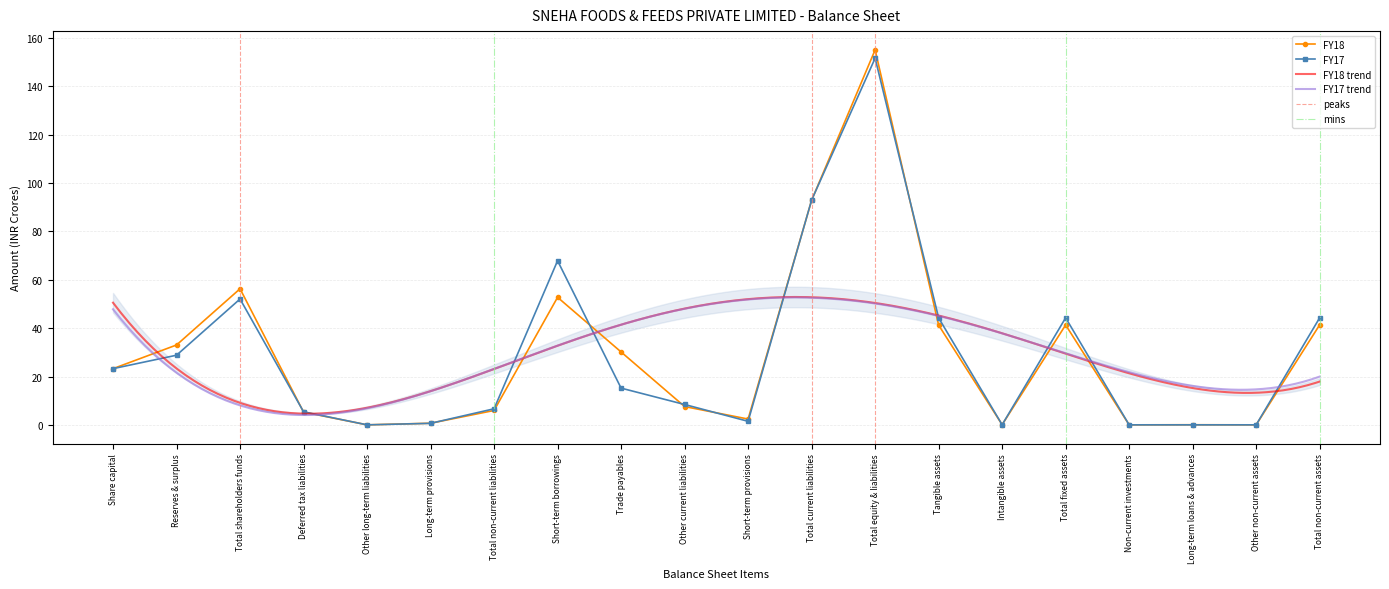

Where do FY17 and FY18 first cross each other?

Total shareholders funds and Deferred tax liabilities